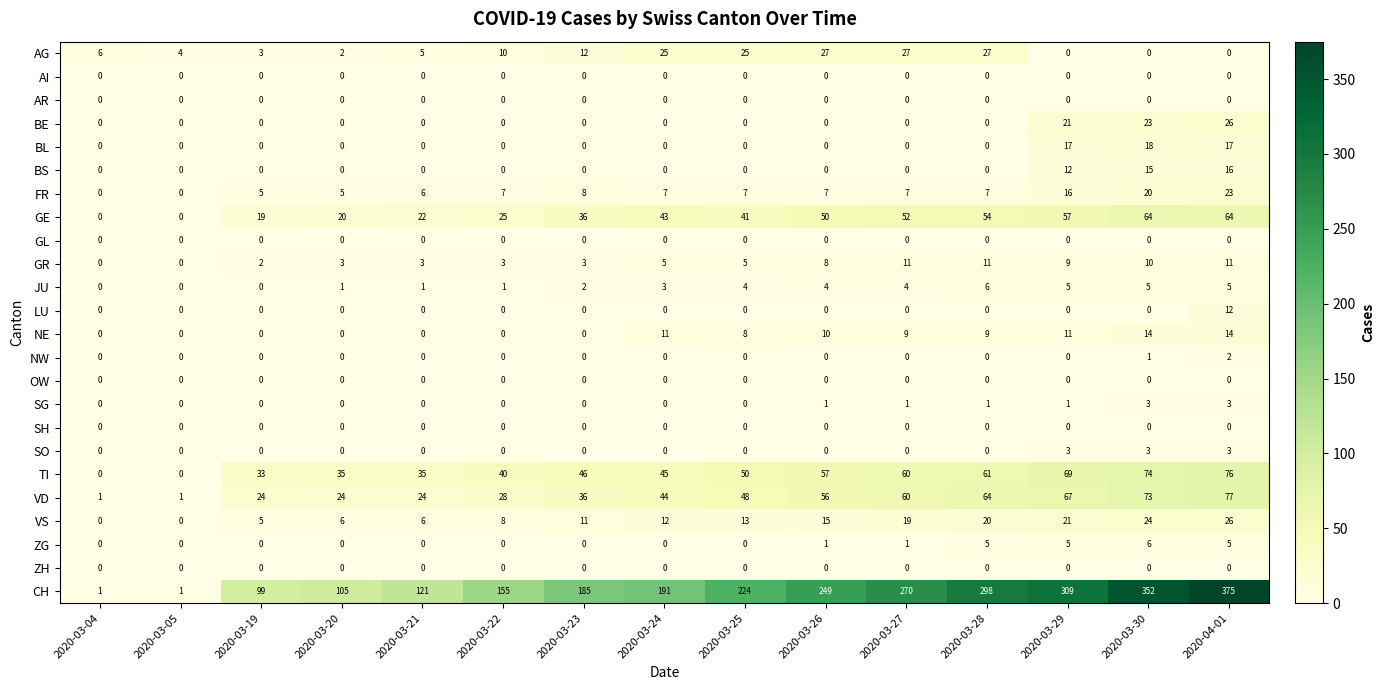

At which category is the sum across all series the highest?

2020-04-01